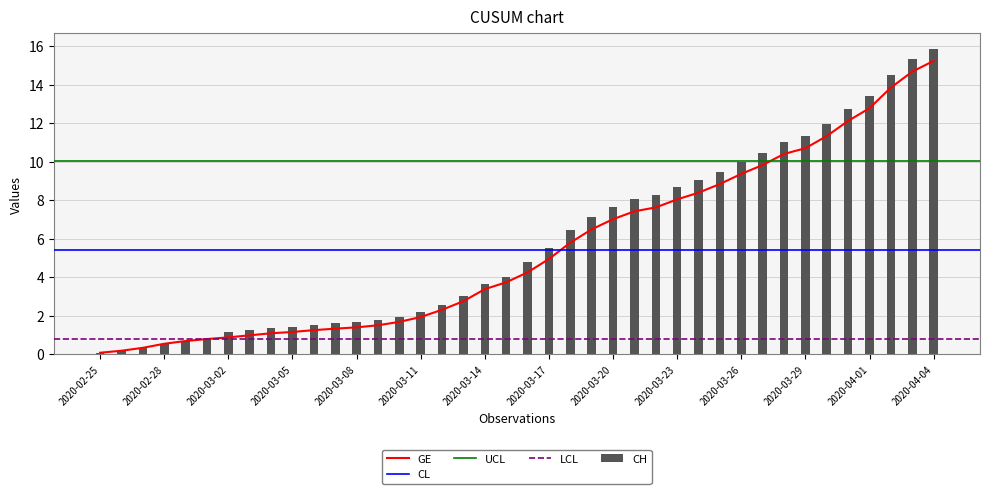

What is the value of the CH bar at the 19th from the left?

3.7